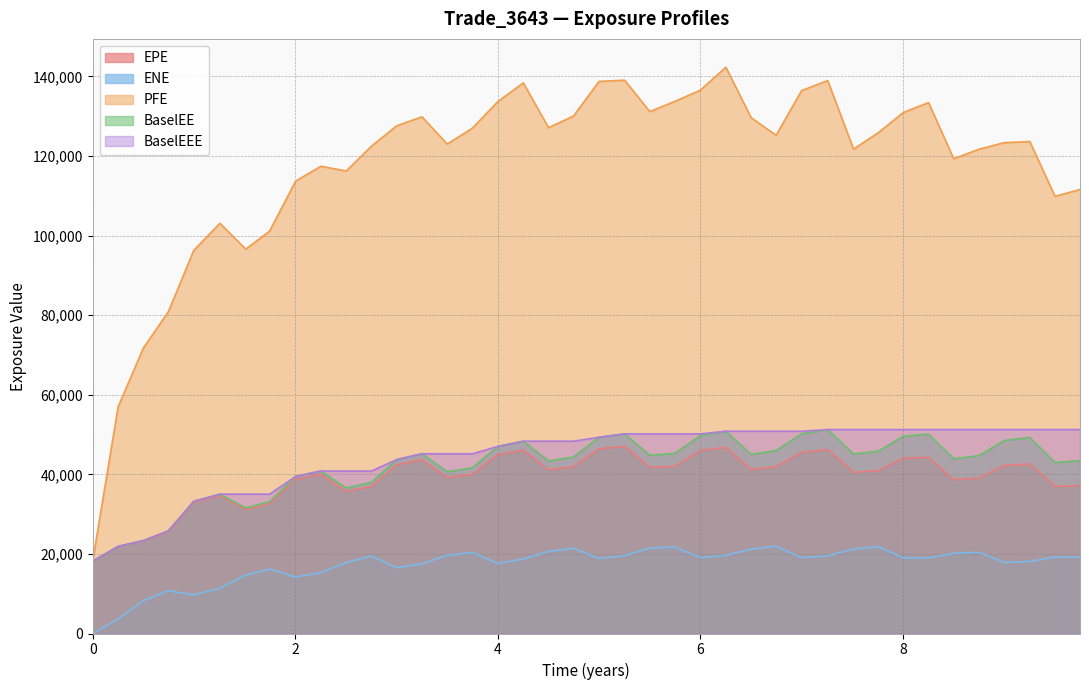

Is the value of BaselEE at 2023-09-25 greater than the value of BaselEEE at 2017-12-27?

Yes